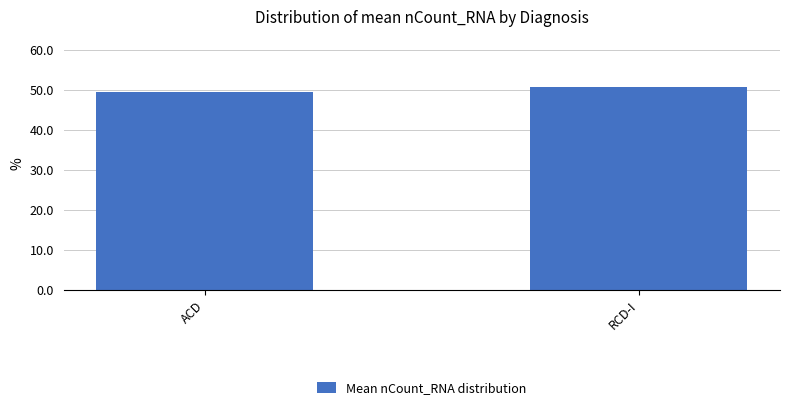

Count the number of categories in the chart.

2